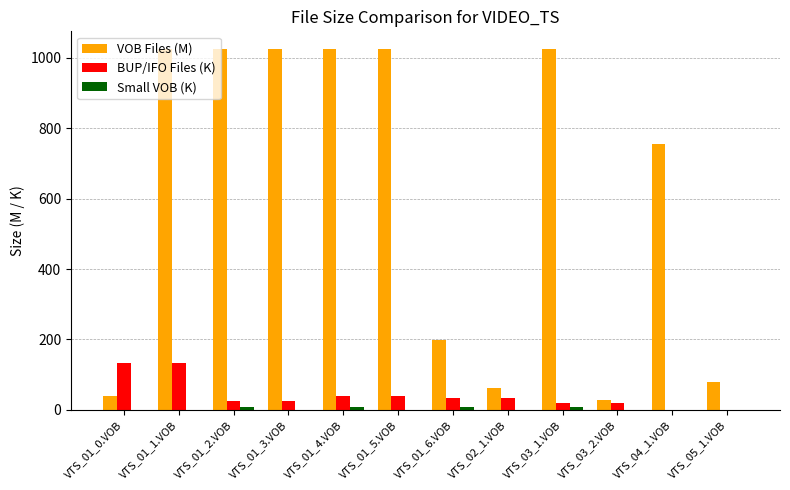

How many groups of bars are there?

12